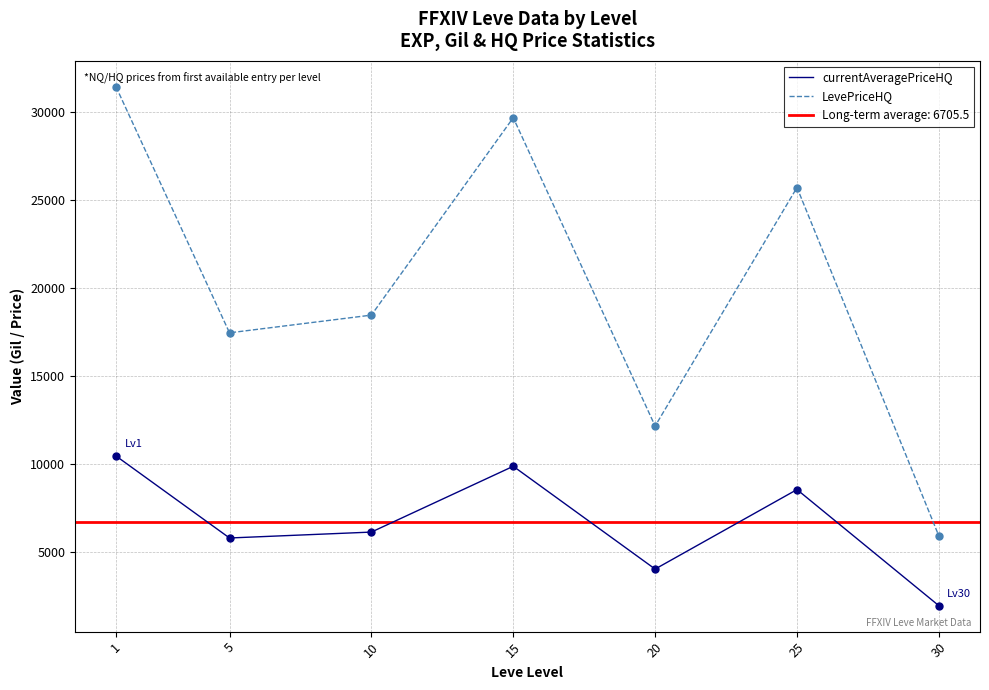

What is the total value across all series at 20?

16226.3